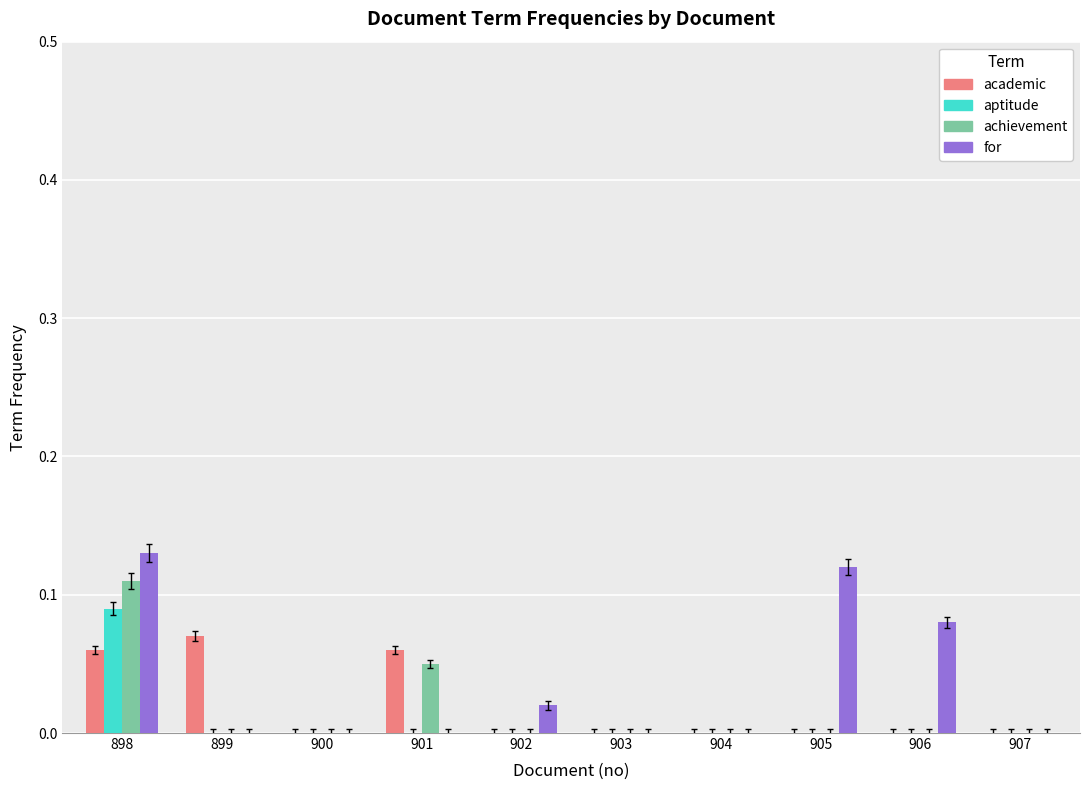

What is the total value across all series at 898?

0.4